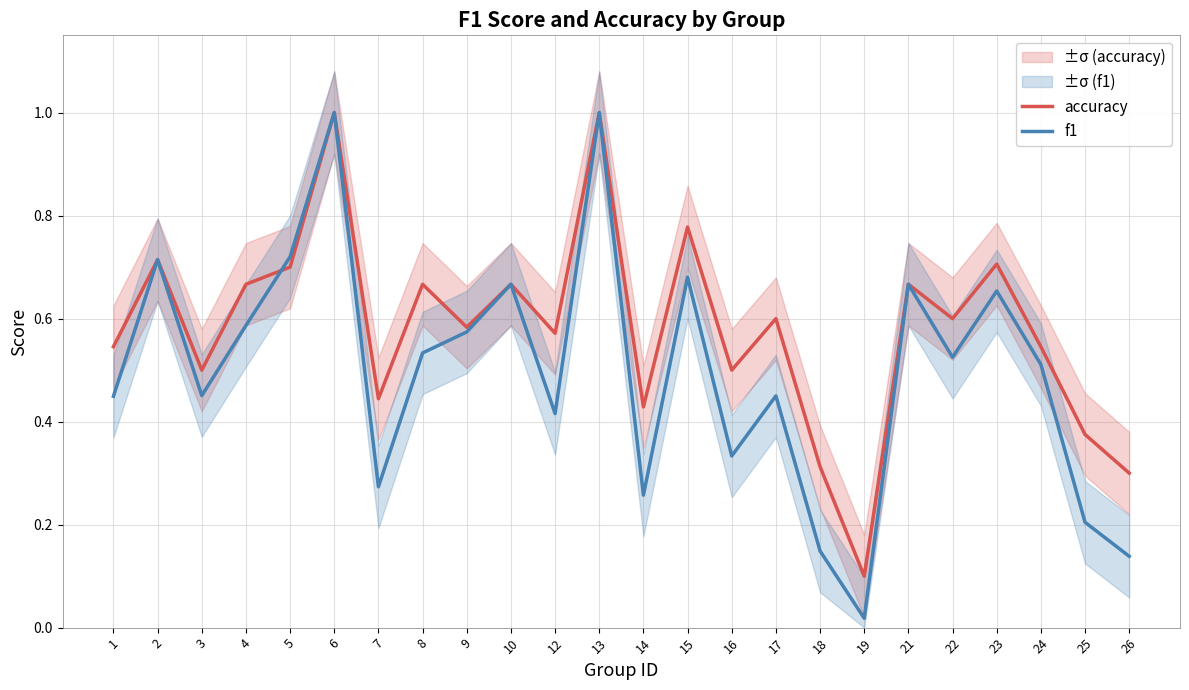

List the labels in order of accuracy value, largest first.

6, 13, 15, 2, 23, 5, 4, 8, 10, 21, 17, 22, 9, 12, 1, 24, 3, 16, 7, 14, 25, 18, 26, 19